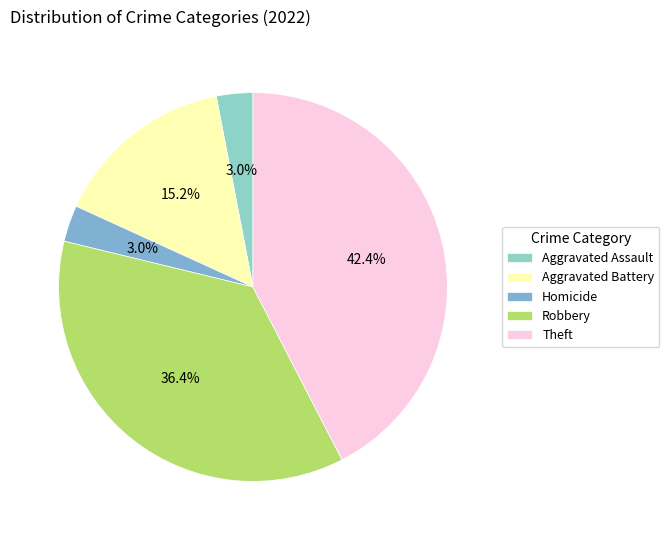

How much of the chart is everything except Robbery?

63.6%